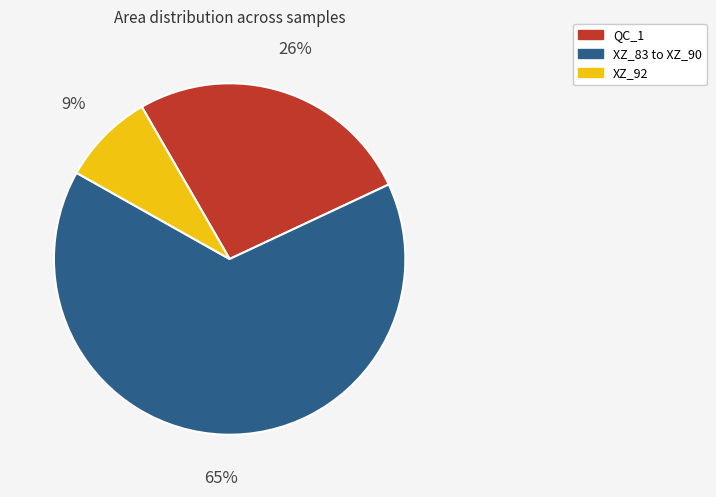

To the nearest percent, what is the difference between the XZ_83 to XZ_90 and QC_1 slice percentages?

39%